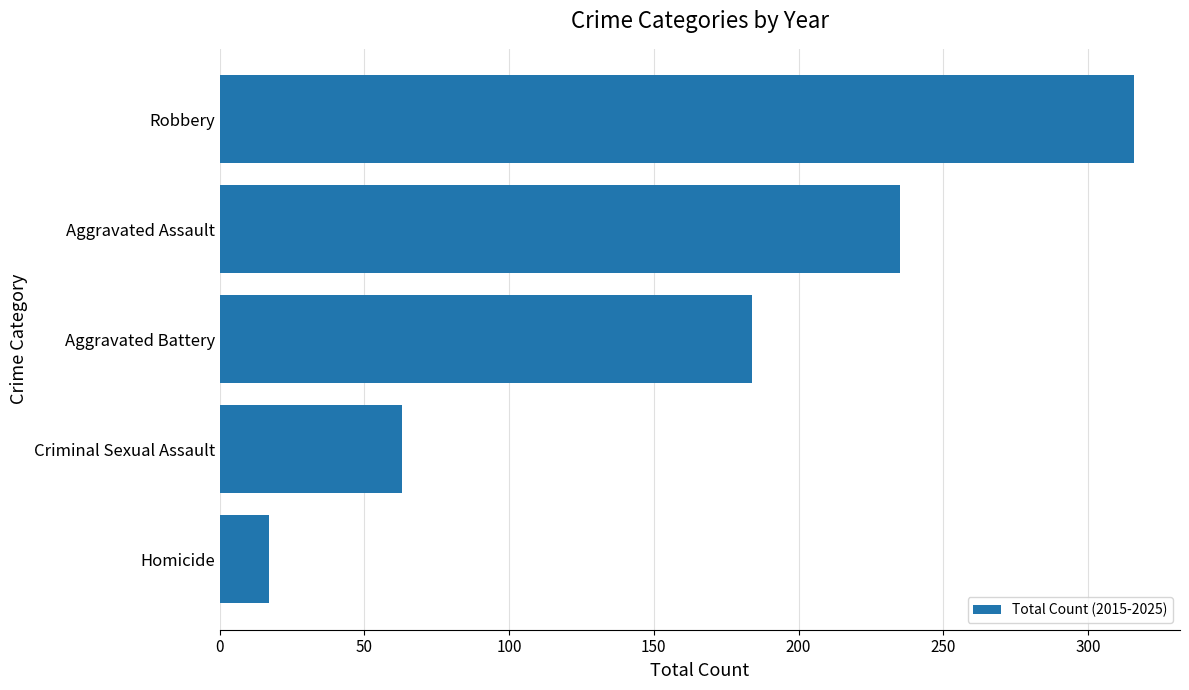

True or false: the data shows 184 at Aggravated Battery.

True